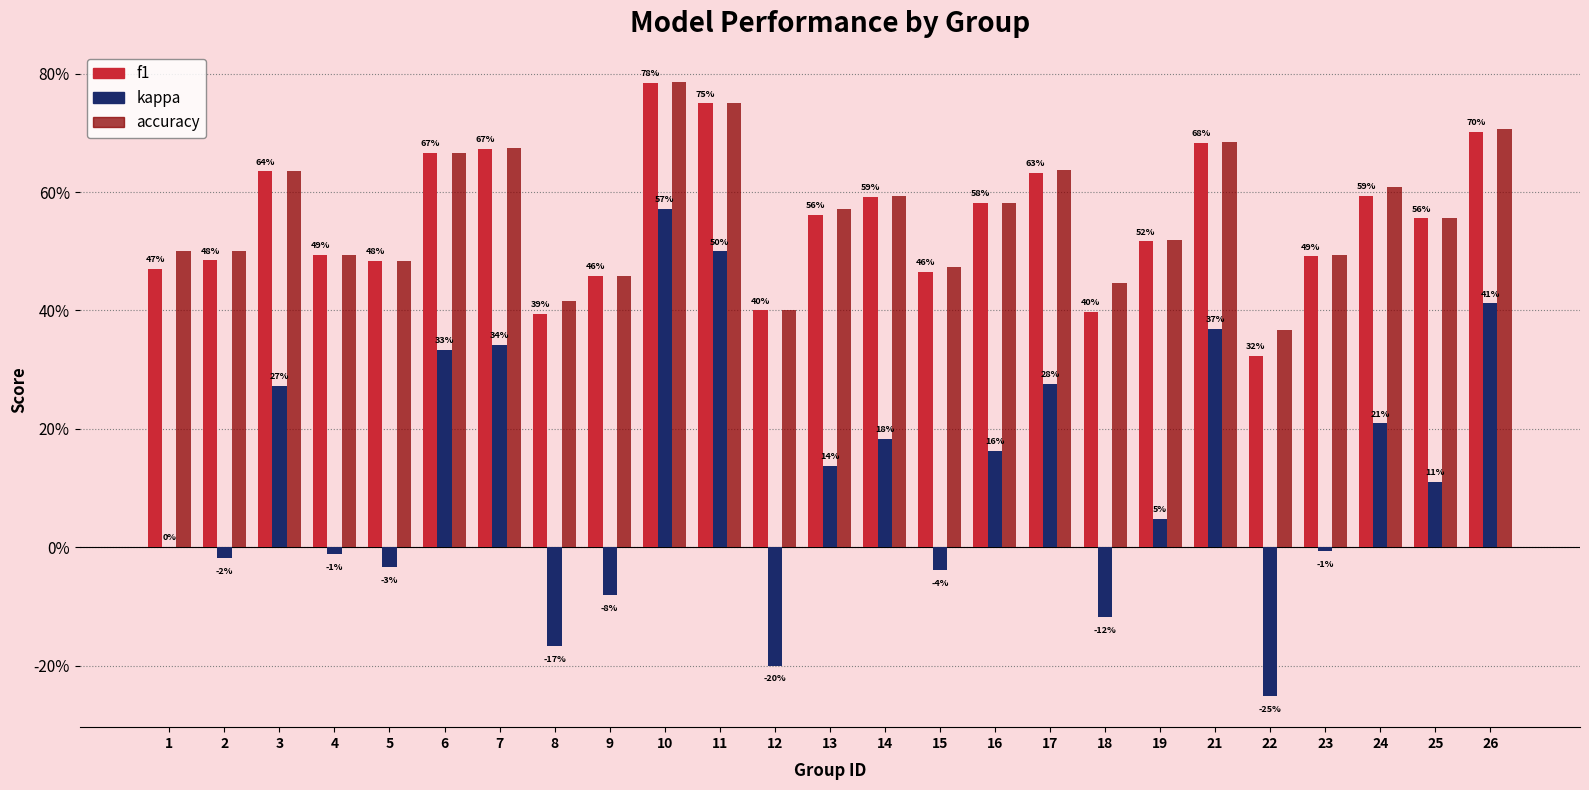

What are all the series names shown in the legend?

f1, kappa, accuracy